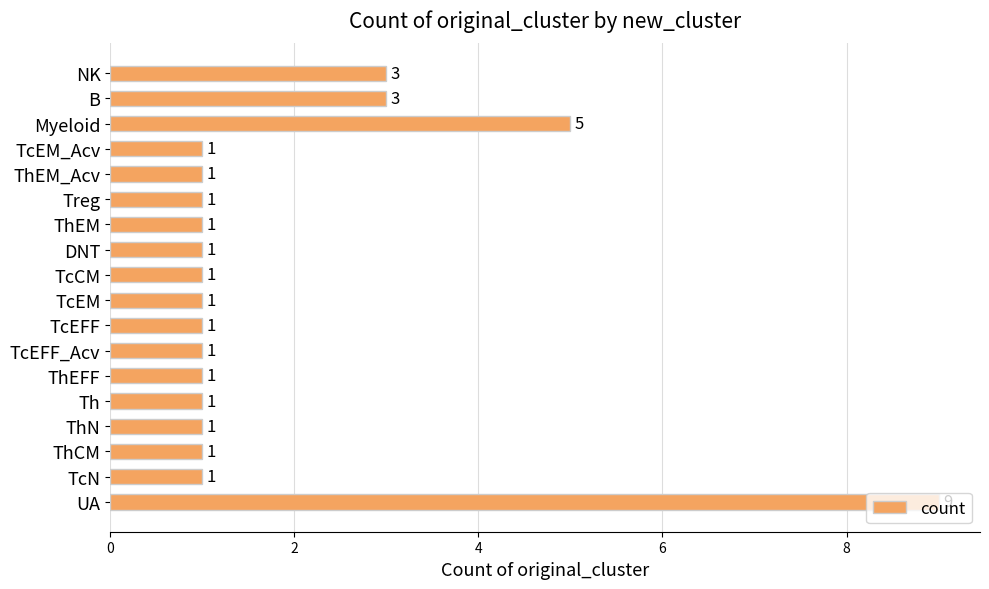

What position from the bottom is Treg?

13